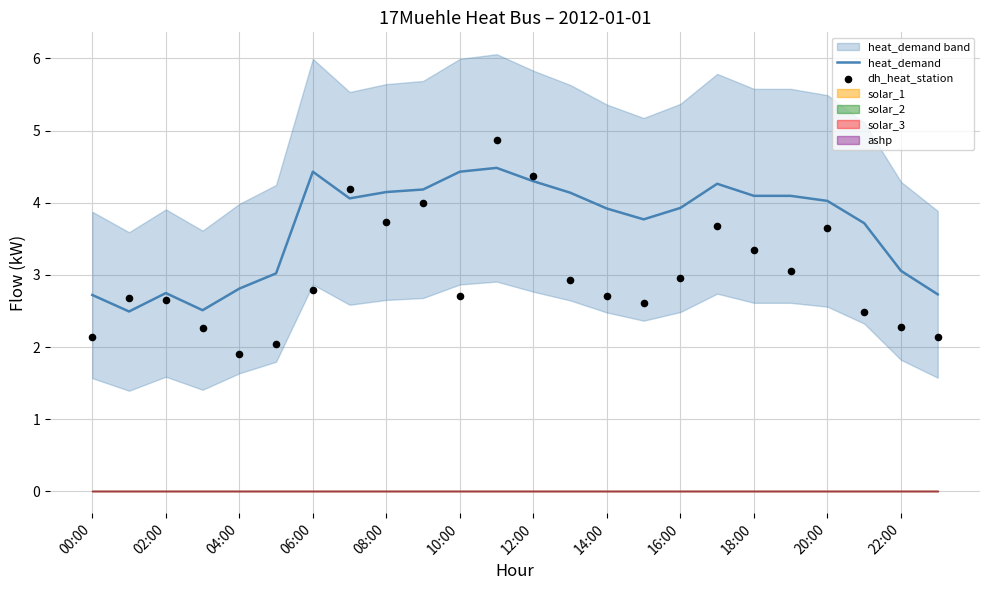

What is the highest value of the heat_demand series?

4.5